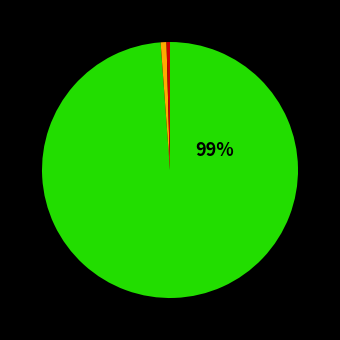

Does any single category account for the majority?

Yes